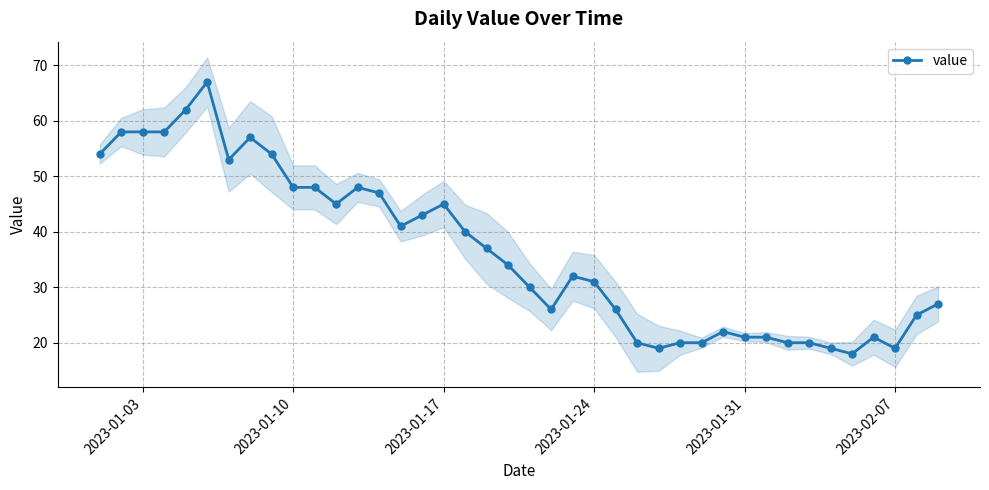

What is the highest value of the value series?

67